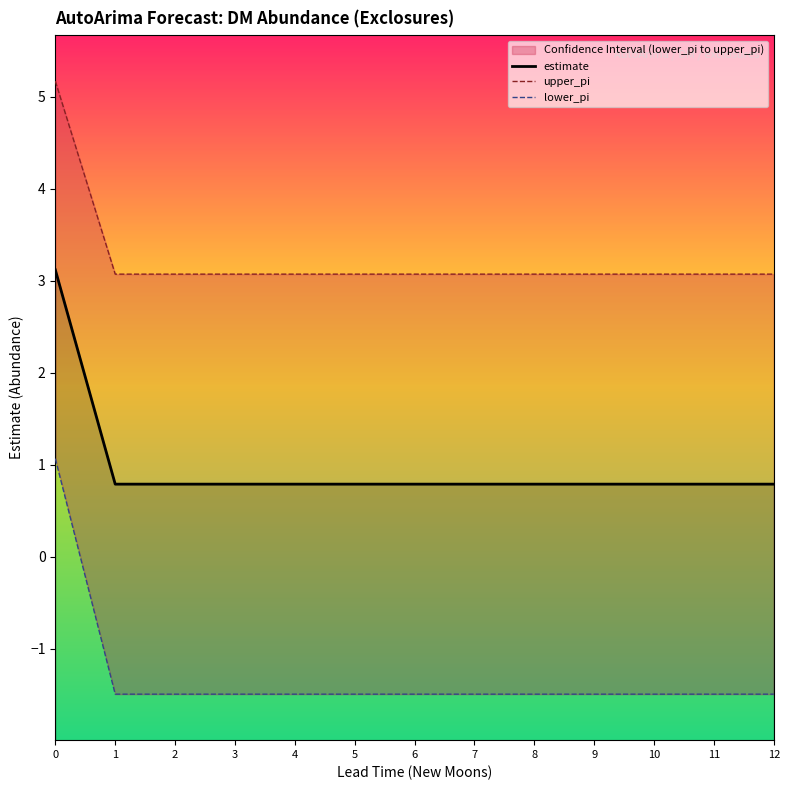

Which series has the largest range (max minus min)?

lower_pi